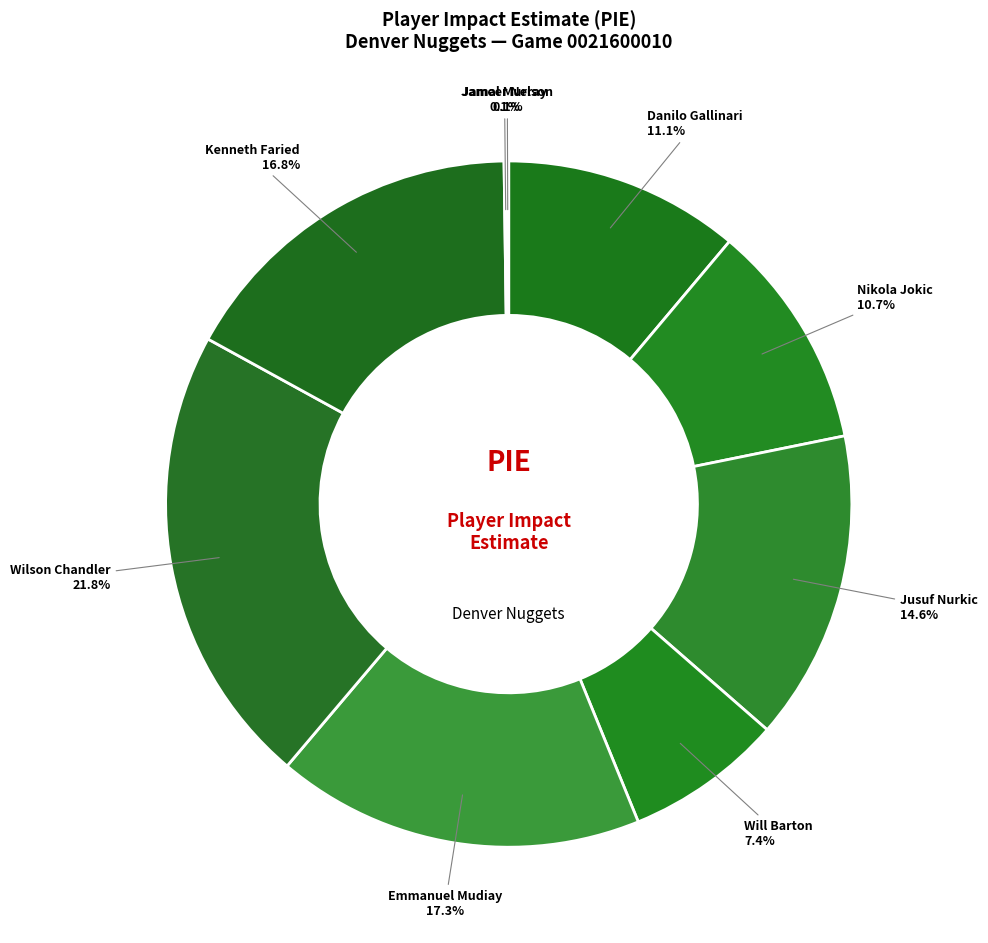

Does Danilo Gallinari account for over 50% of the chart?

No